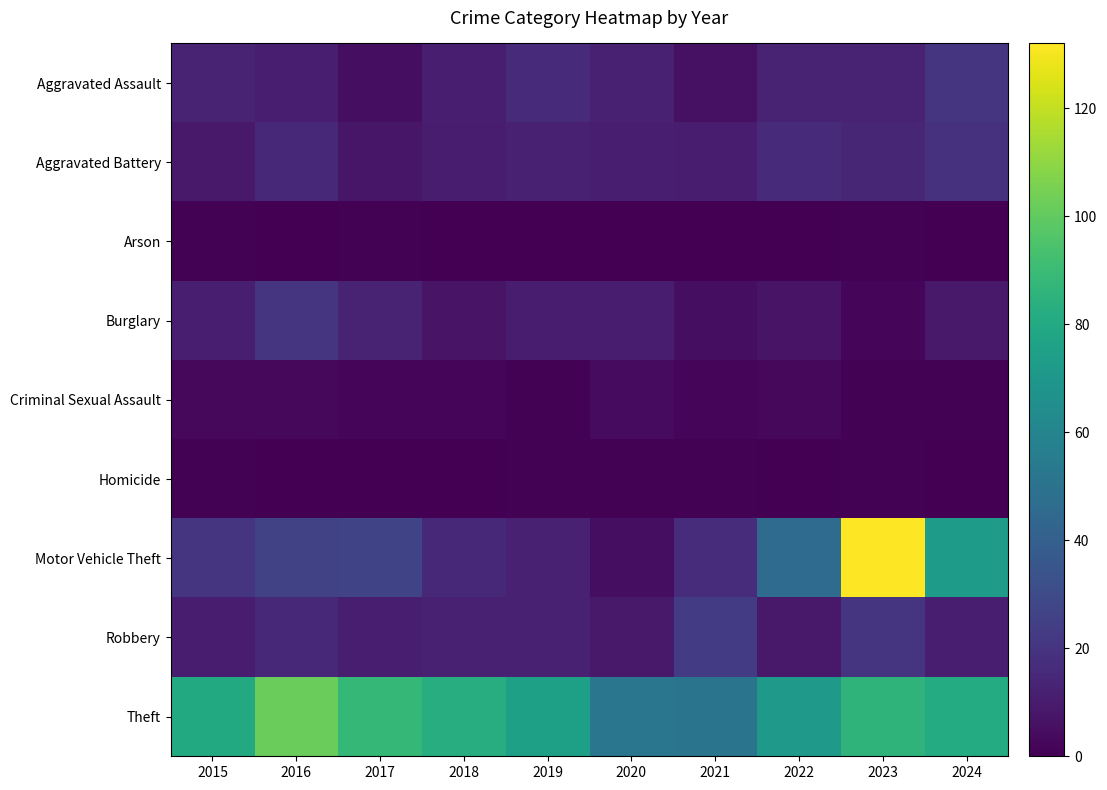

What is the difference between the highest and lowest values at 2019?

75